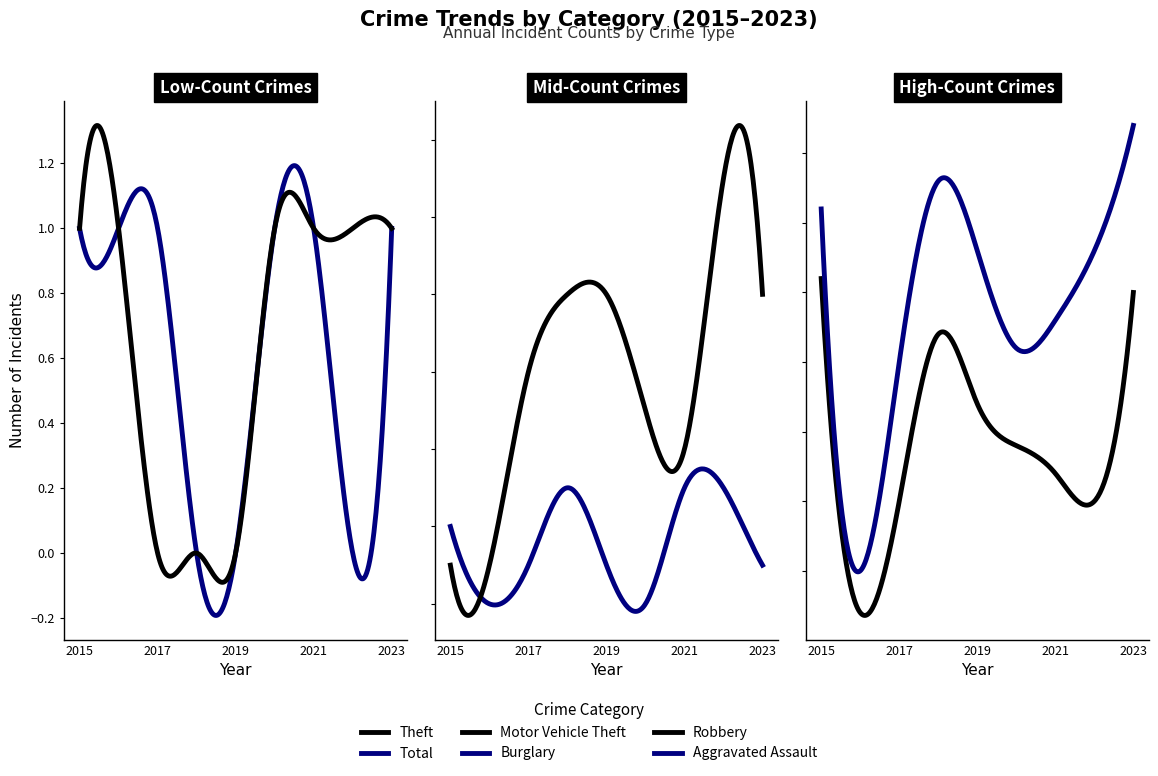

What are all the series names shown in the legend?

Theft, Total, Motor Vehicle Theft, Burglary, Robbery, Aggravated Assault